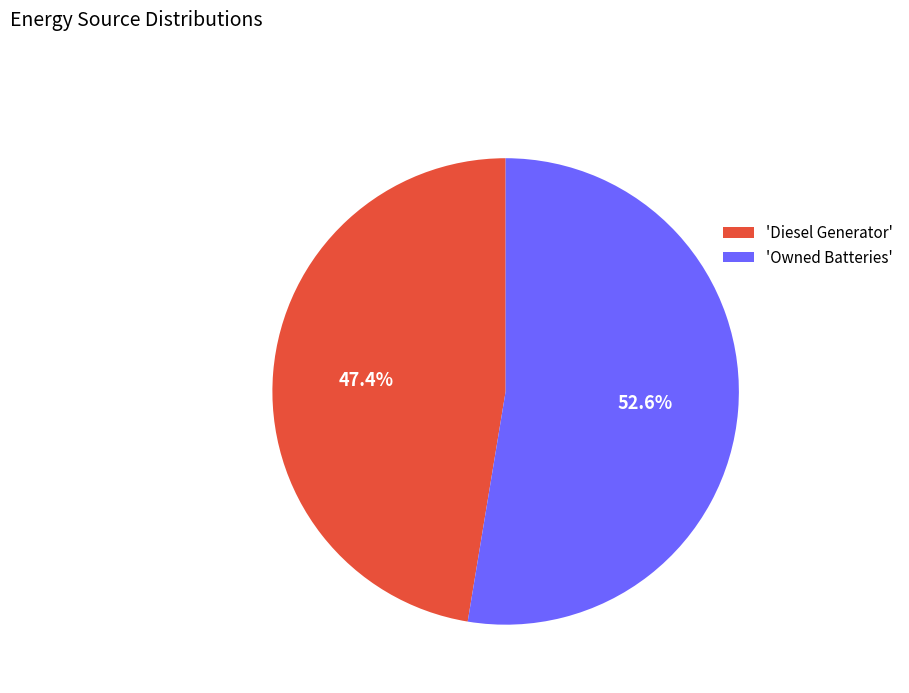

How many segments does this pie chart have?

2